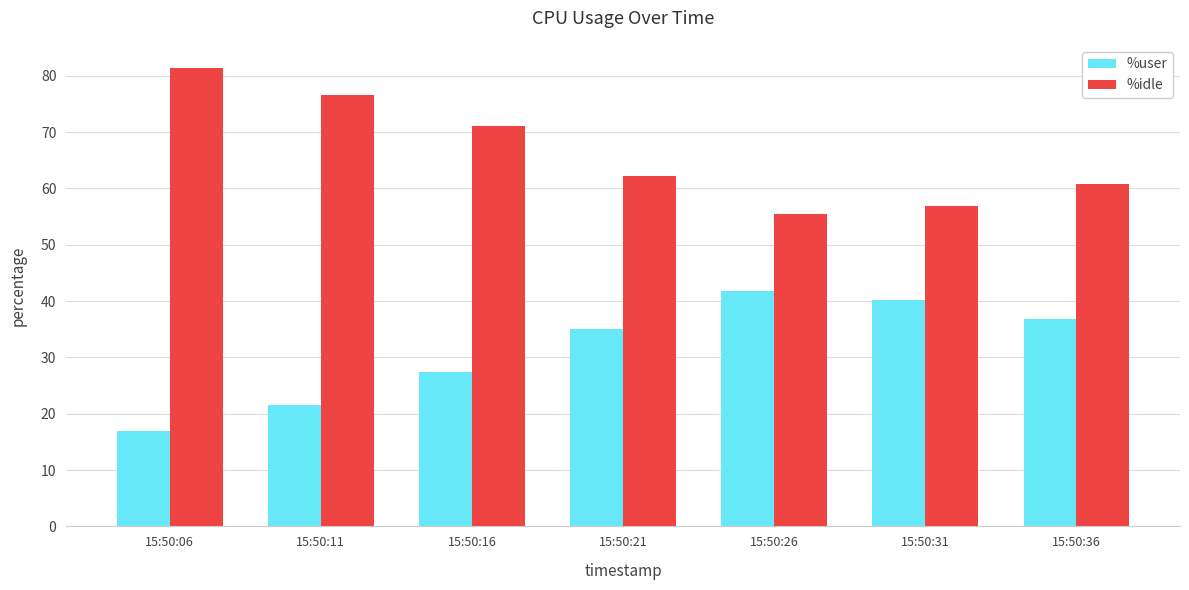

What is the difference between the highest and lowest values at 15:50:26?

13.6